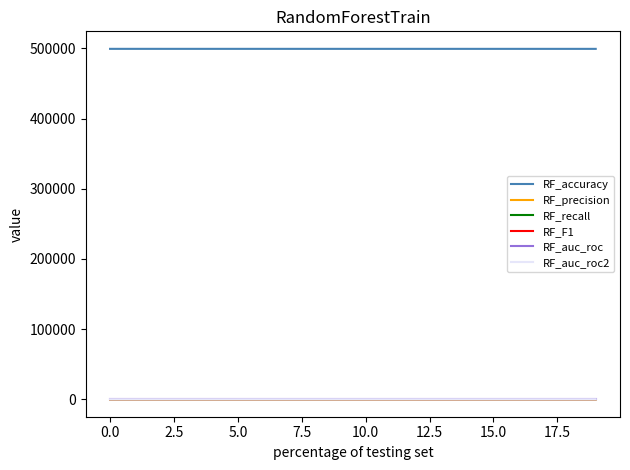

True or false: RF_precision and RF_accuracy cross at least once.

False